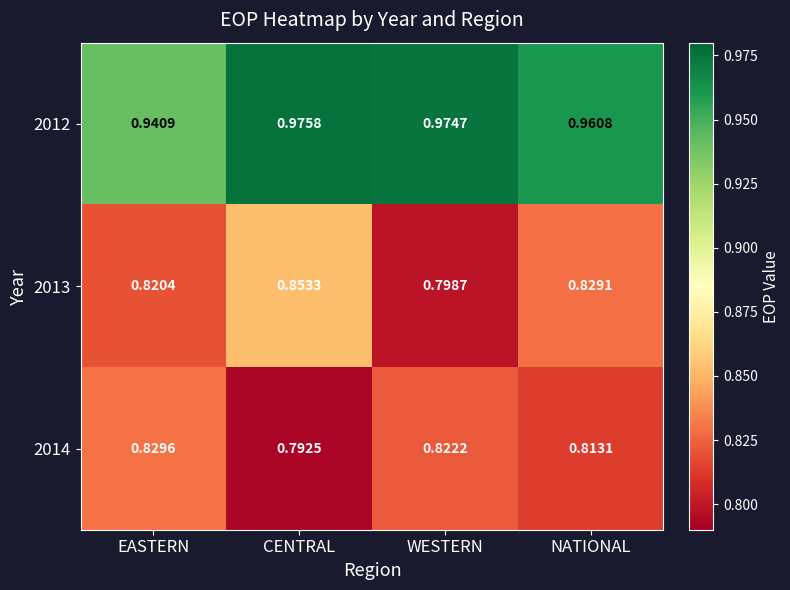

At which label is 2014 closest to 0?

CENTRAL